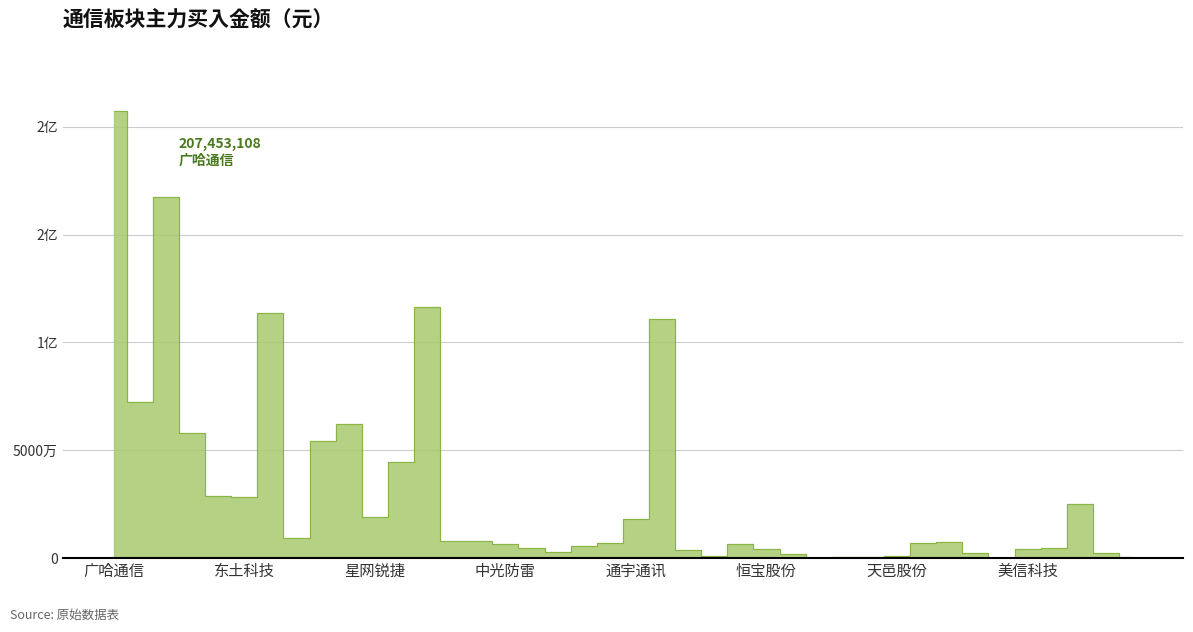

What is the sum of the values at 亨通光电 and 美利信?

123402339